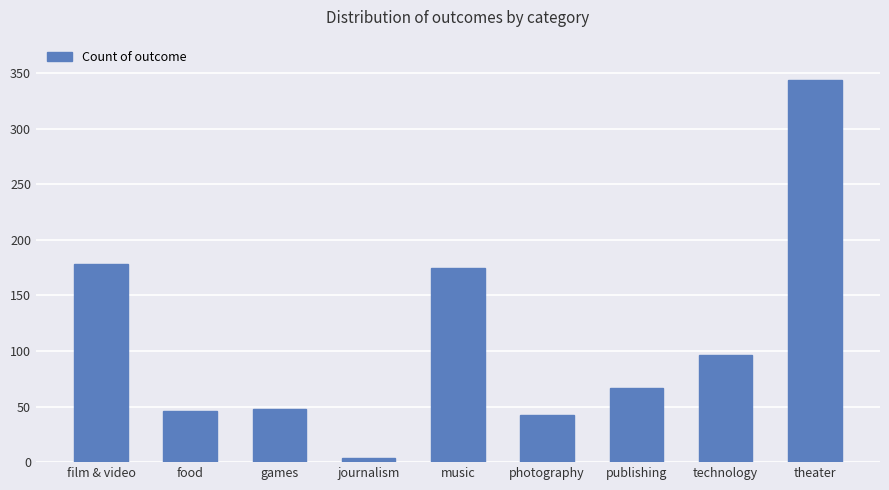

What is the label of the 3rd bar from the left?

games